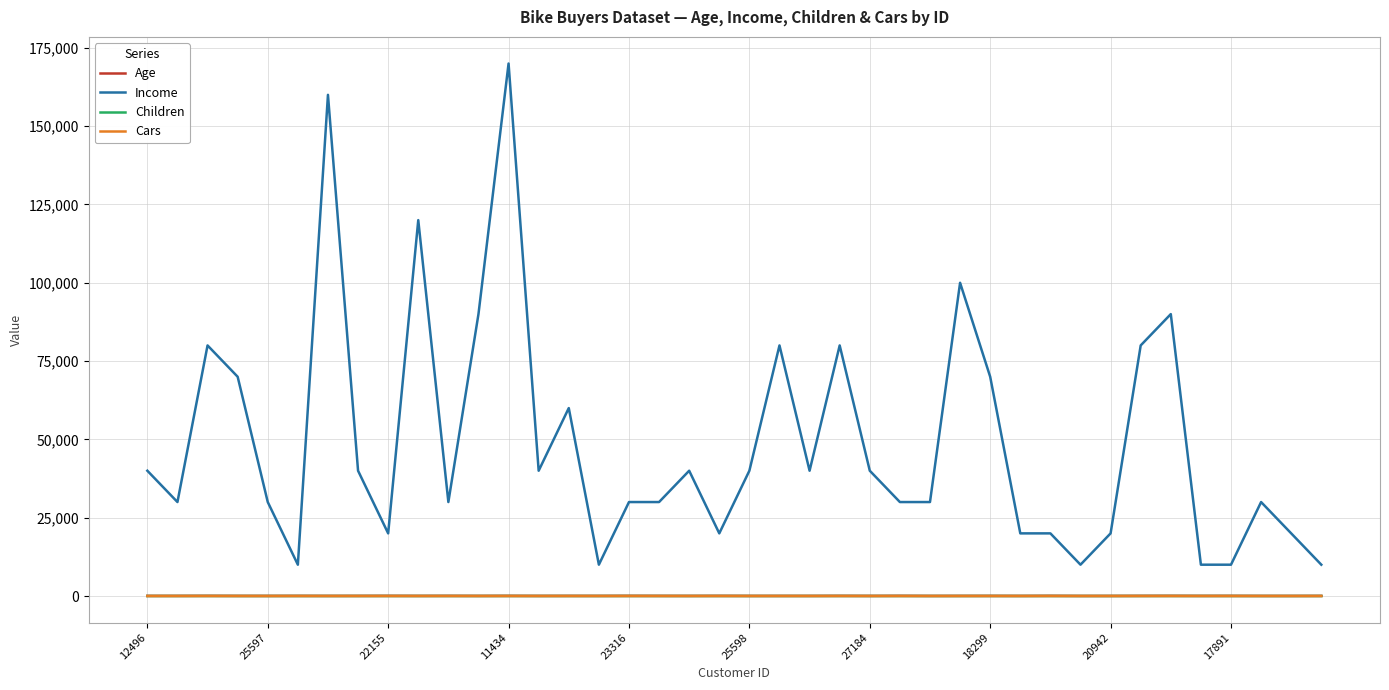

True or false: Cars and Income cross at least once.

False